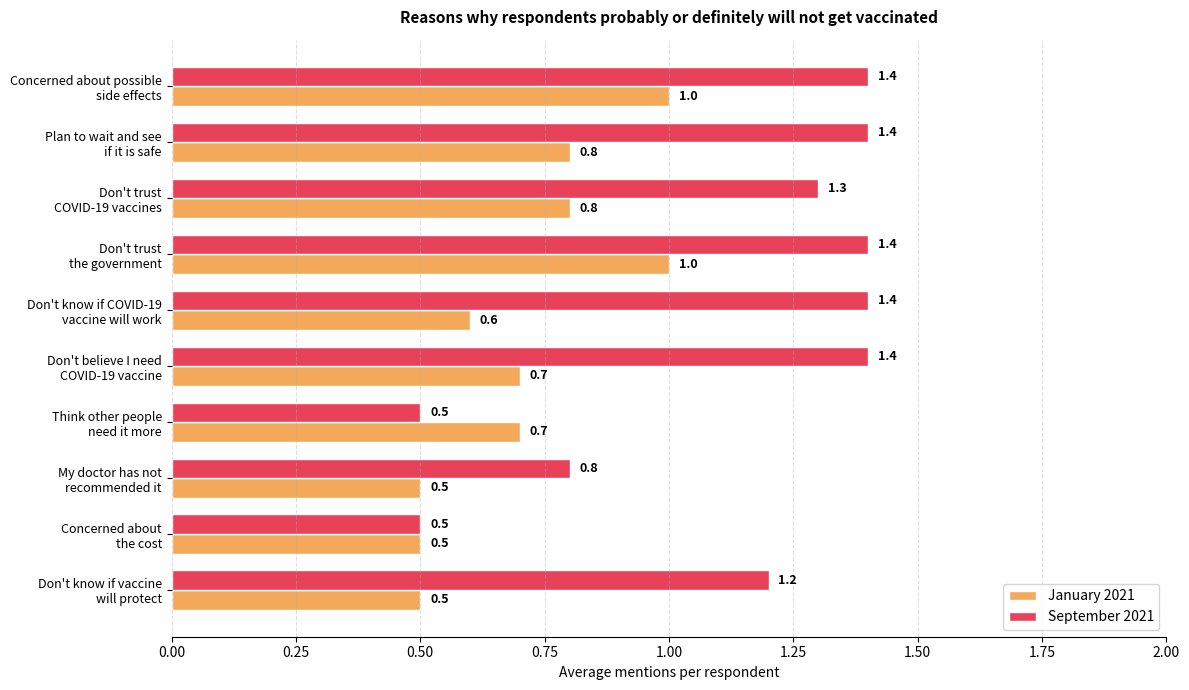

What is the difference between the maximum and minimum values in the September 2021 series?

0.9